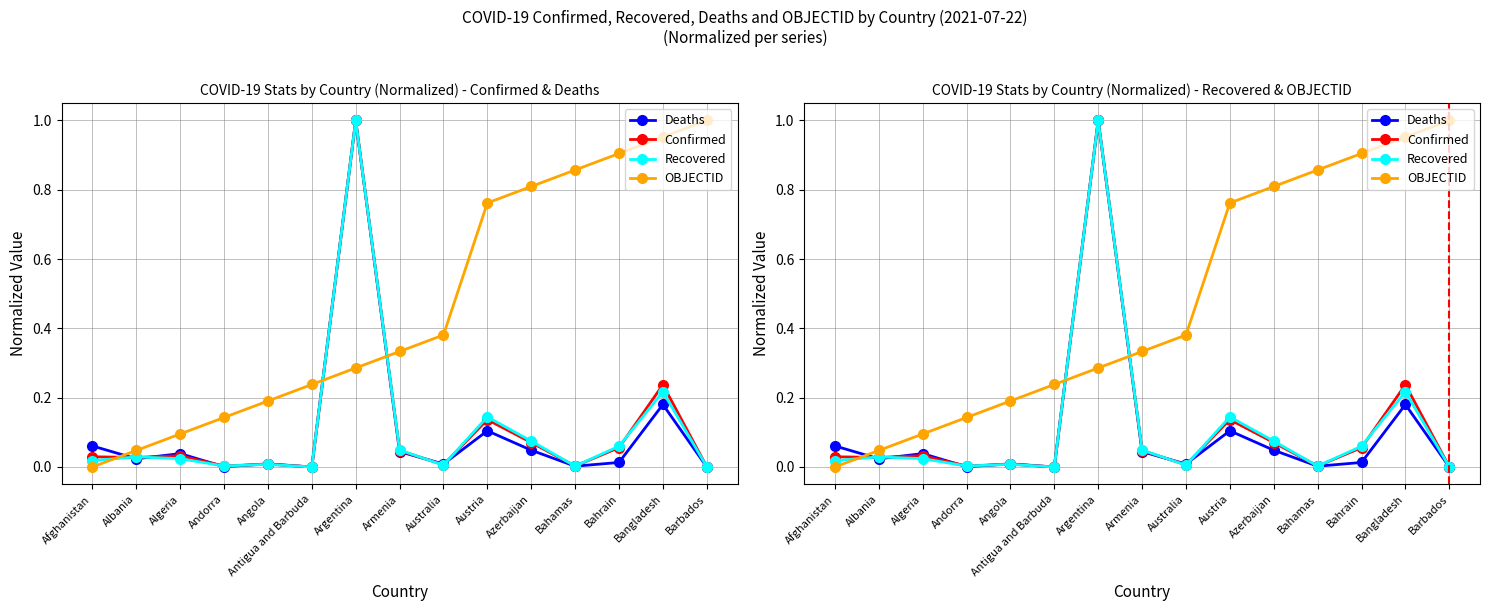

How many data points in Deaths are above 0?

14